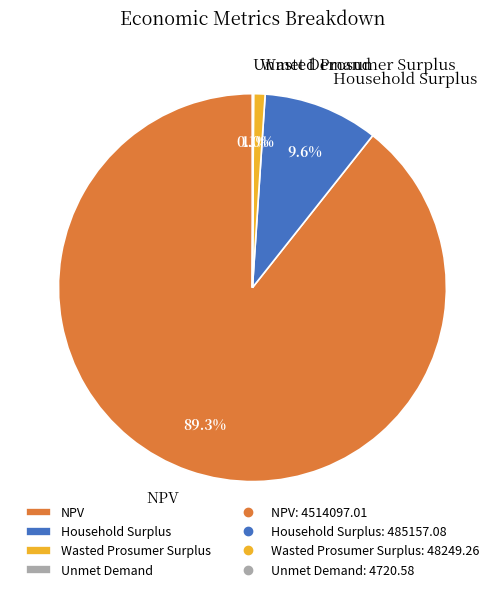

What is the majority slice?

NPV